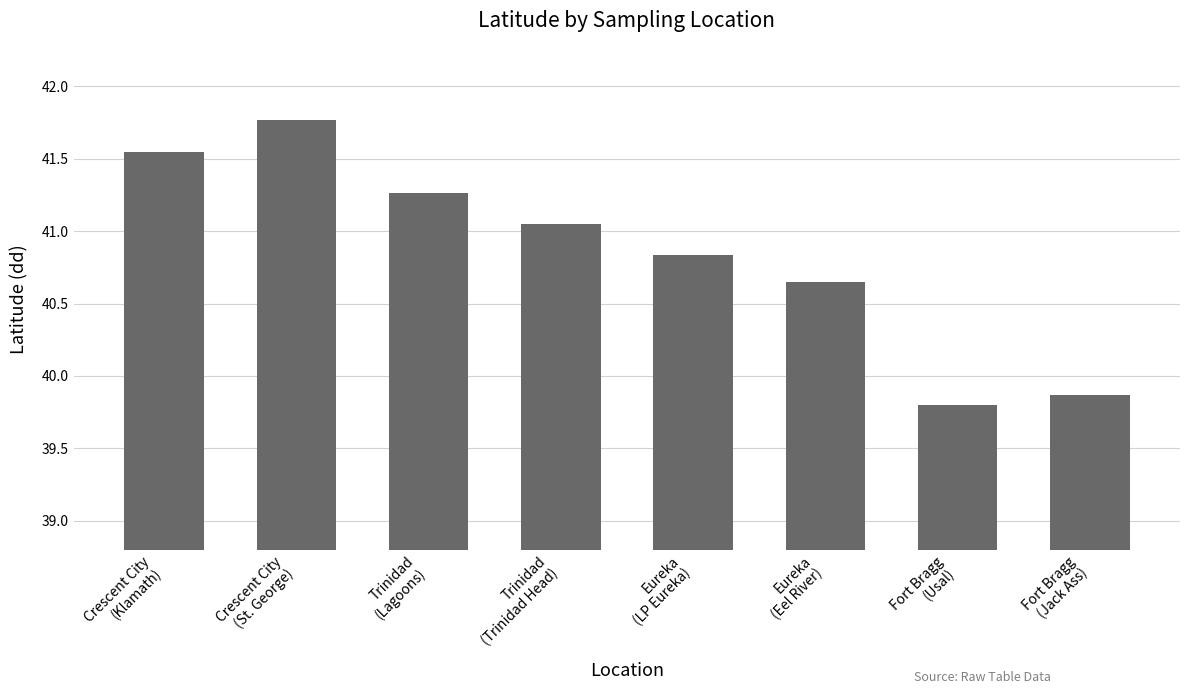

Count the number of data series in this chart.

1